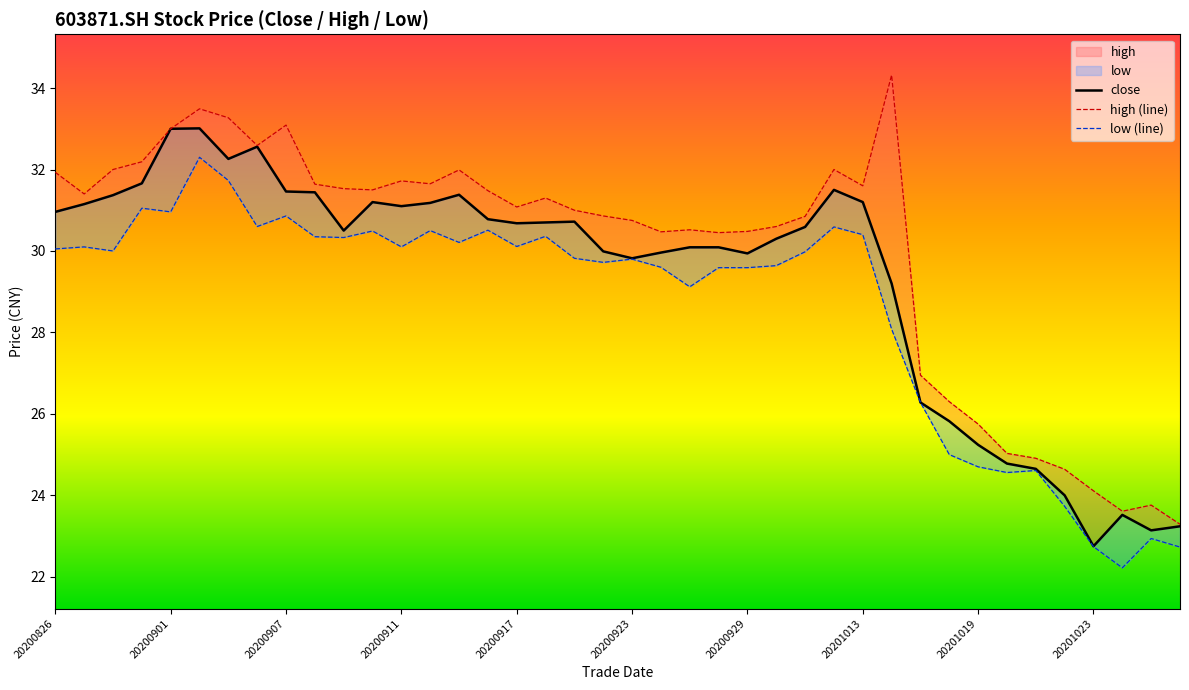

List the series in order of their overall mean, highest first.

high (line), close, low (line)